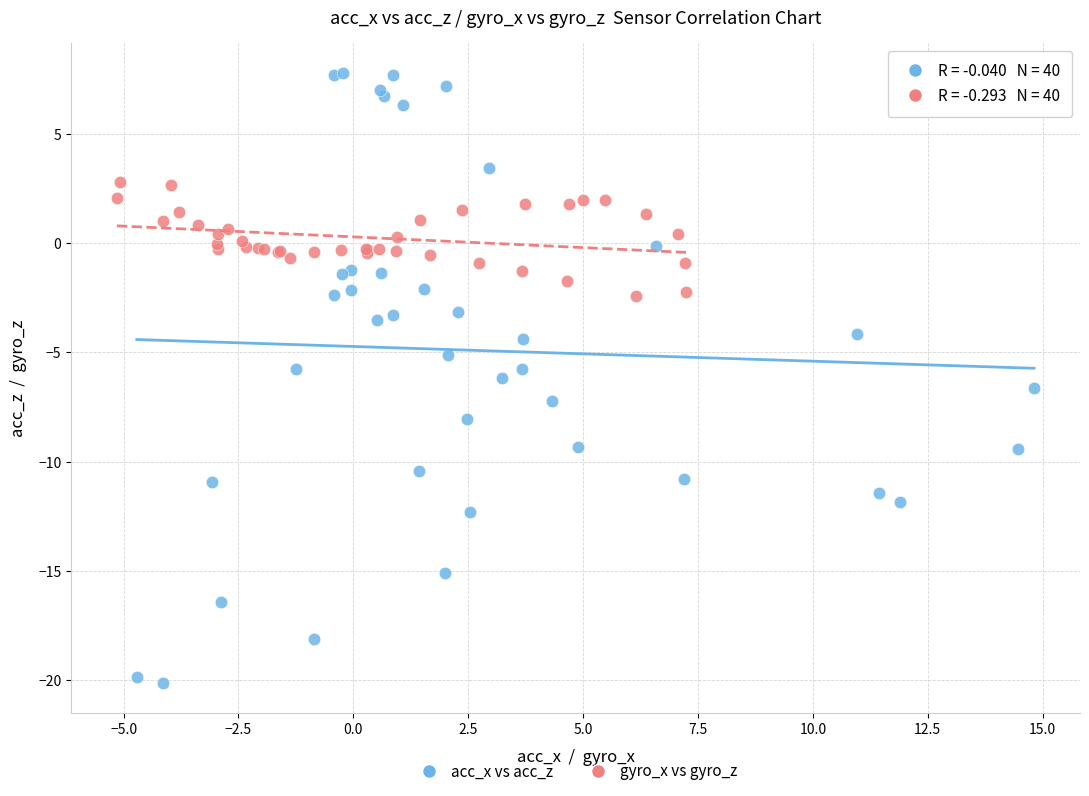

Which series has the largest Y range (max minus min)?

acc_x vs acc_z